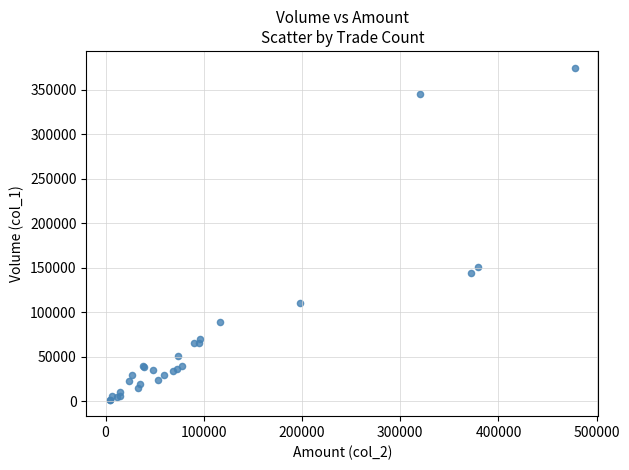

What Y value in the scatter plot is closest to 188500?

151000